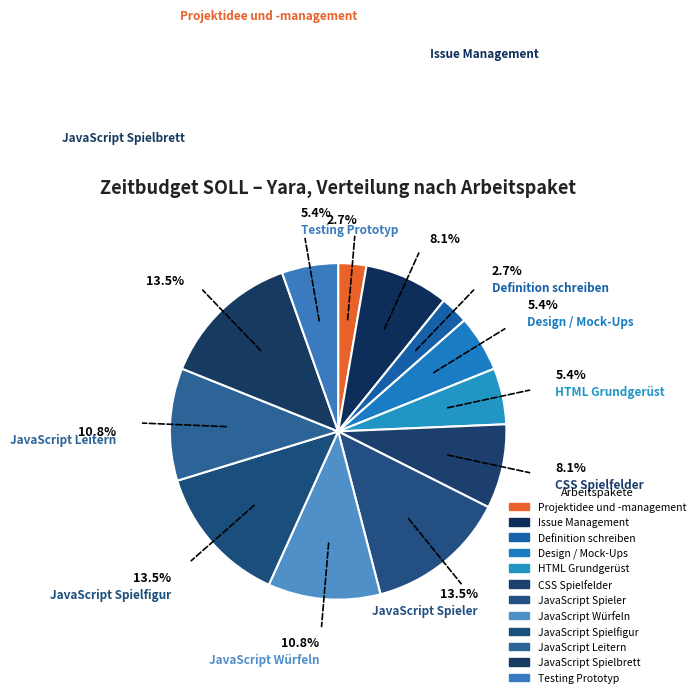

Combined, do CSS Spielfelder and Definition schreiben account for over 50%?

No